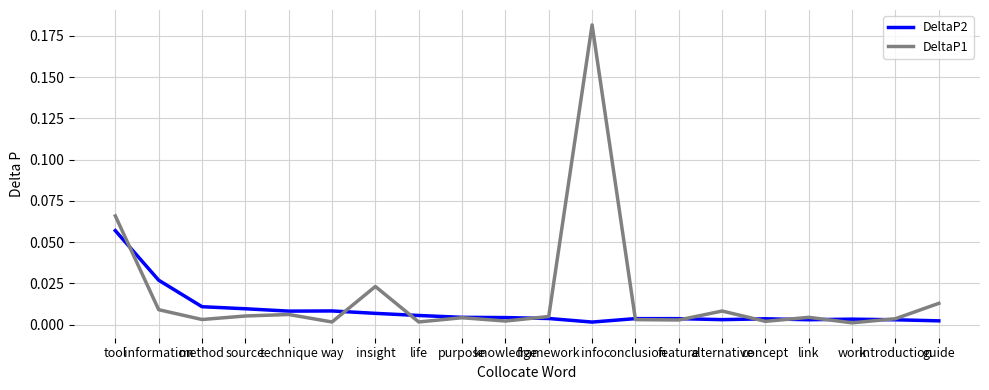

True or false: DeltaP2 has more than 0 interior local peaks.

True